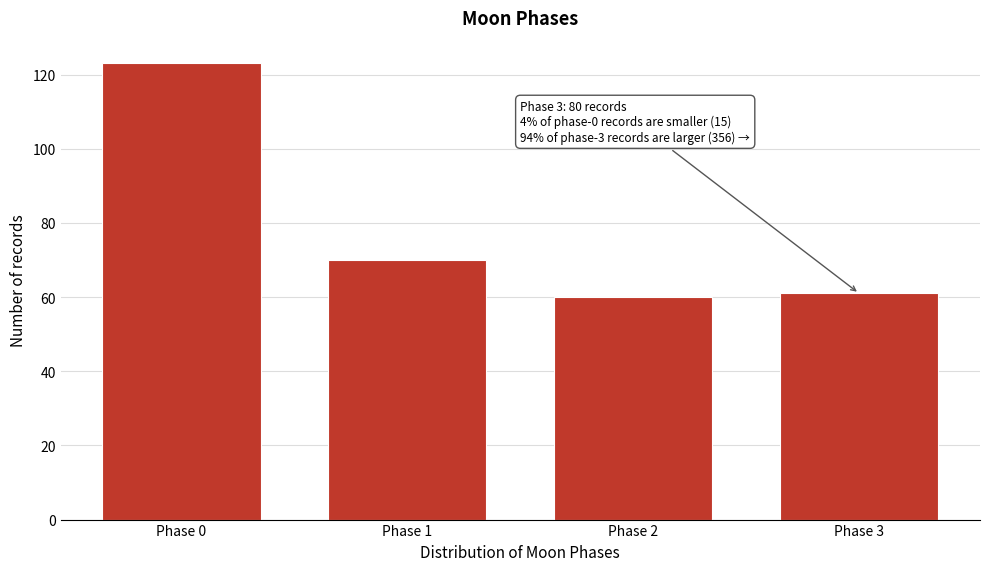

Reading left to right, what are all the values shown in this chart?

123	70	60	61